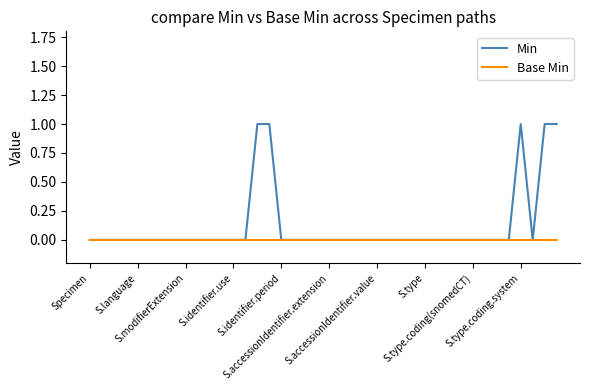

Reading left to right, what are all the values shown in this chart?

Min: 0	0	0	0	0	0	0	0	0	0	0	0	0	0	1	1	0	0	0	0	0	0	0	0	0	0	0	0	0	0	0	0	0	0	0	0	1	0	1	1
Base Min: 0	0	0	0	0	0	0	0	0	0	0	0	0	0	0	0	0	0	0	0	0	0	0	0	0	0	0	0	0	0	0	0	0	0	0	0	0	0	0	0